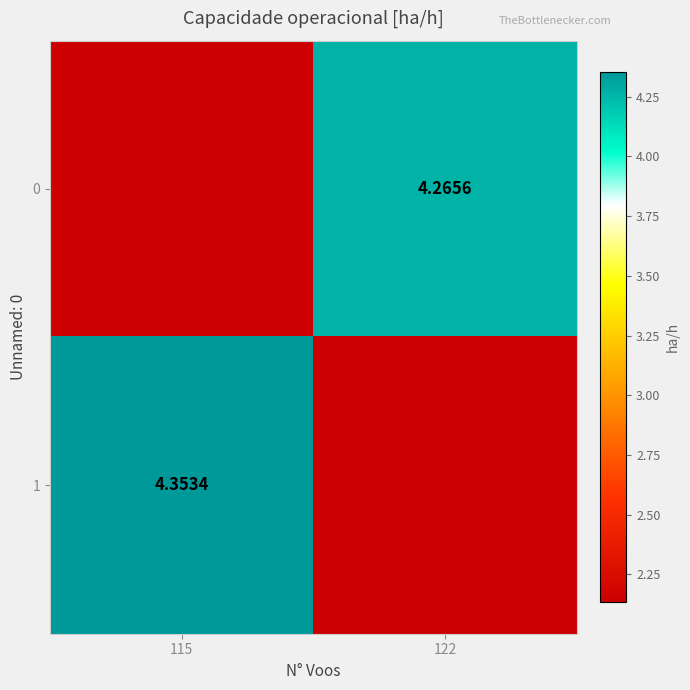

Is the value of 1 at 115 greater than the value of 0 at 122?

Yes